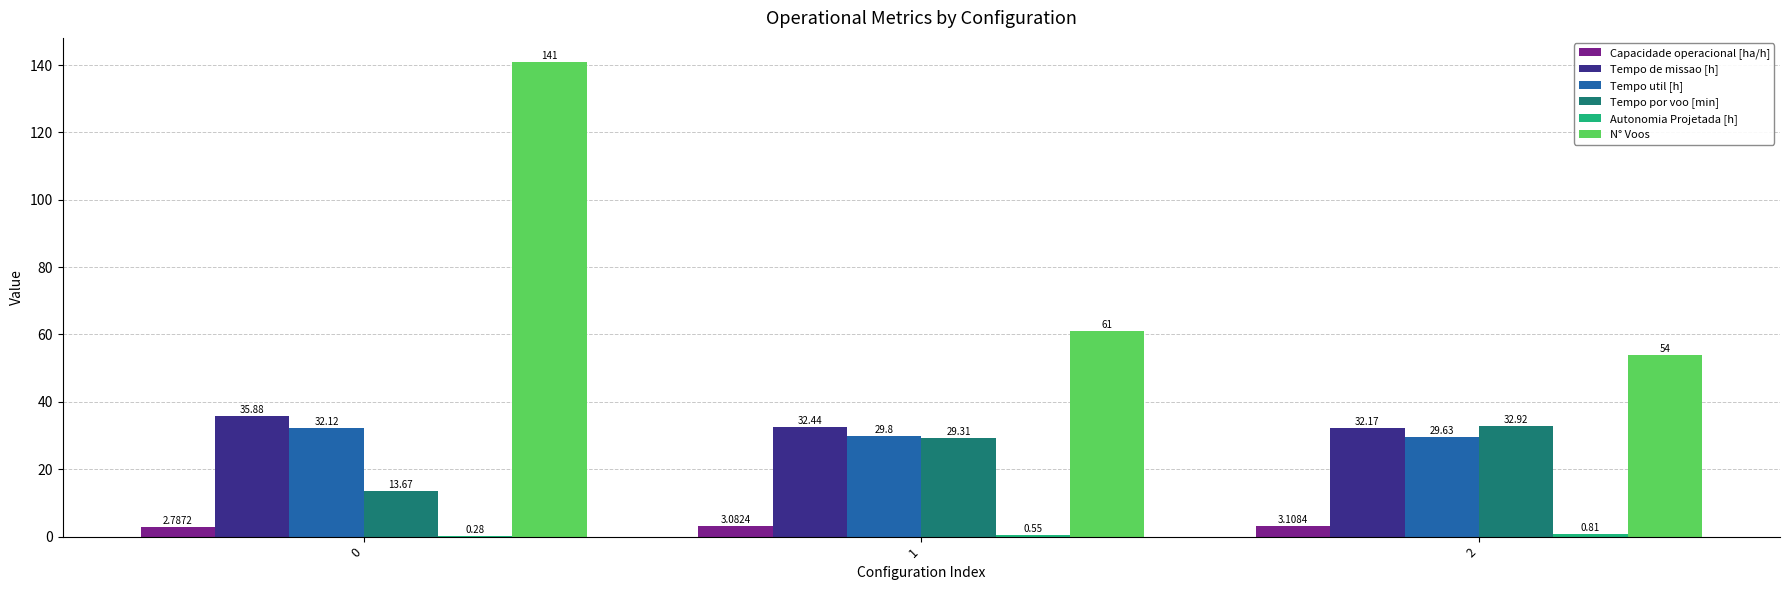

Which series has the largest total across all categories?

N° Voos